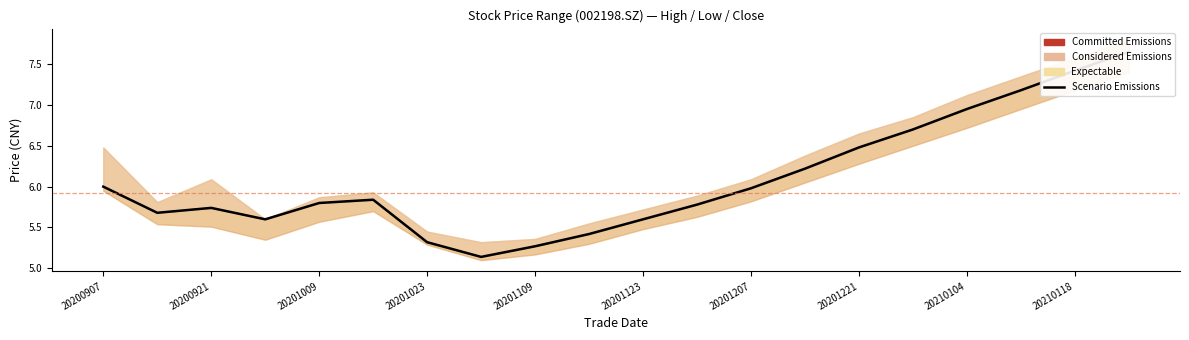

What is the approximate value at 20200921?

5.7